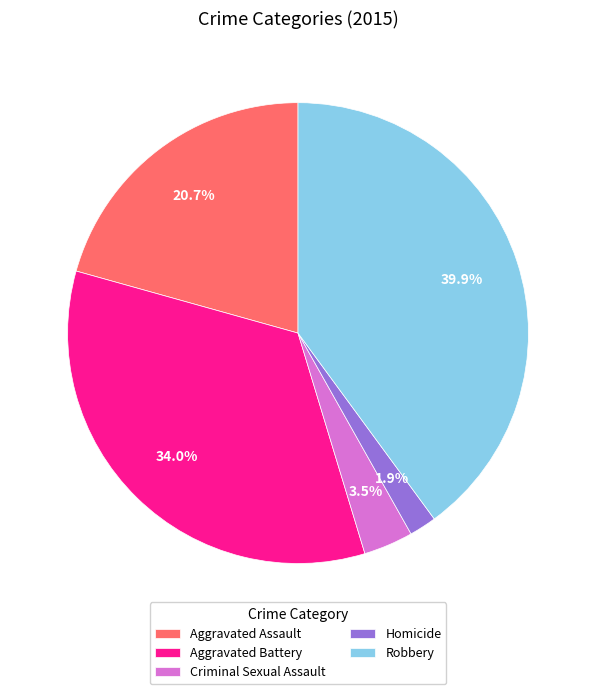

The Robbery slice represents 28% of the pie. True or false?

False